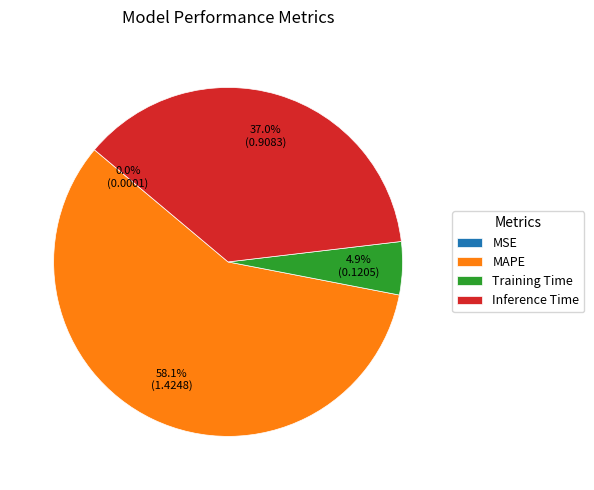

Which category has the biggest portion of the pie?

MAPE